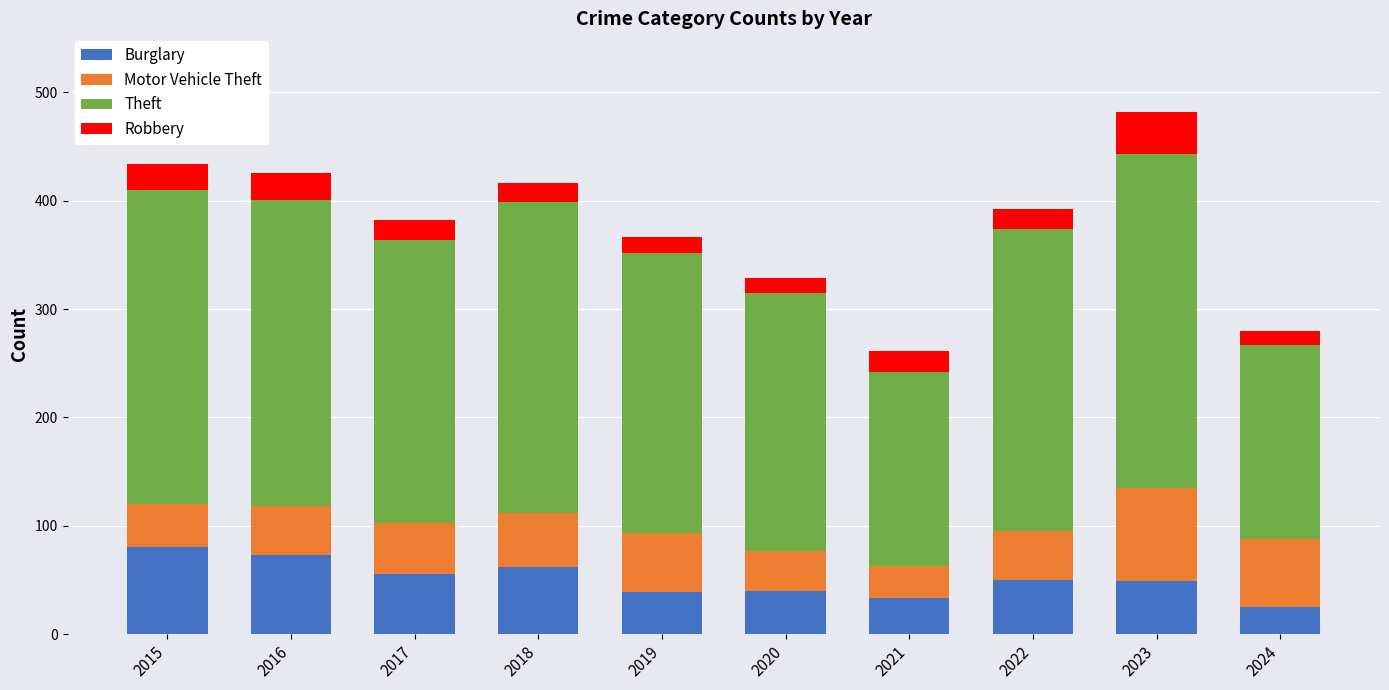

What is the difference between the Burglary values at 2019 and 2023?

10